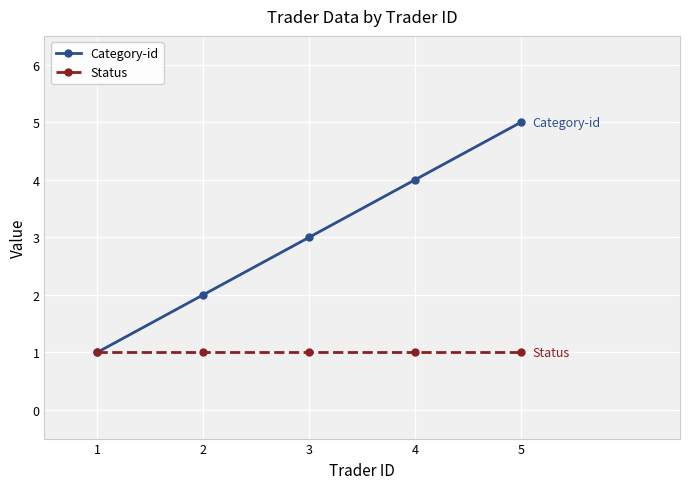

Which category has the highest value across all series?

5